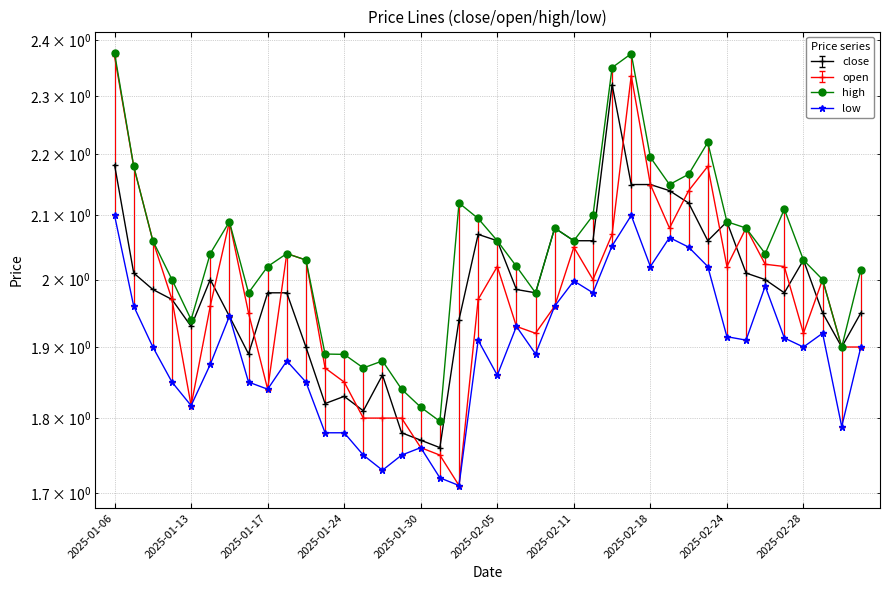

Read the low value at 2025-02-24.

1.9